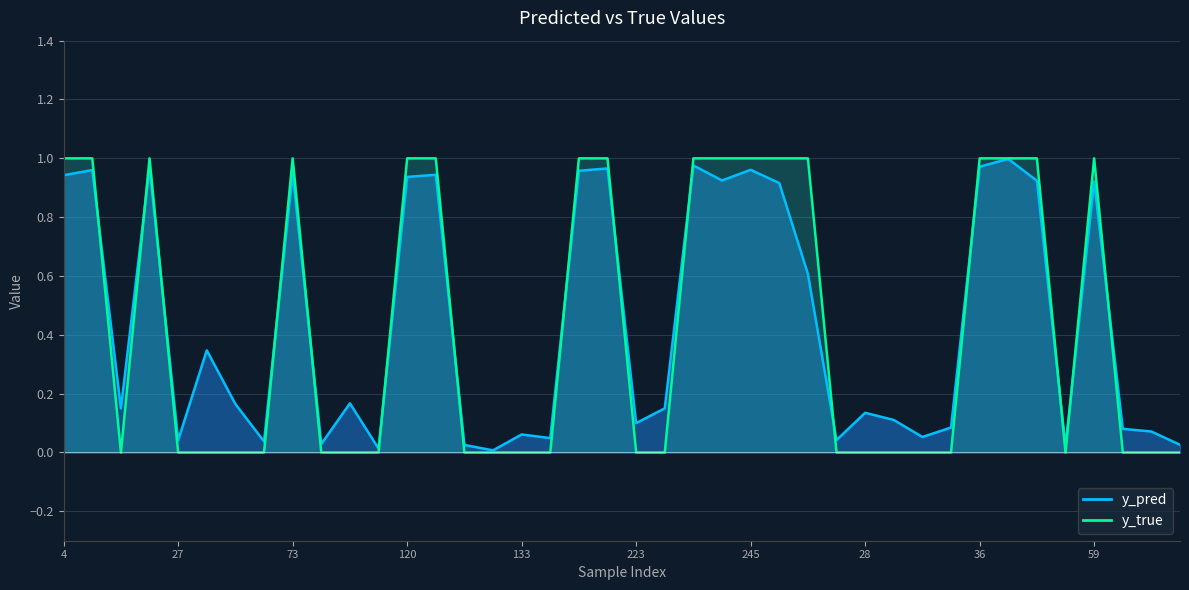

How many interior local peaks does the y_pred series have?

13